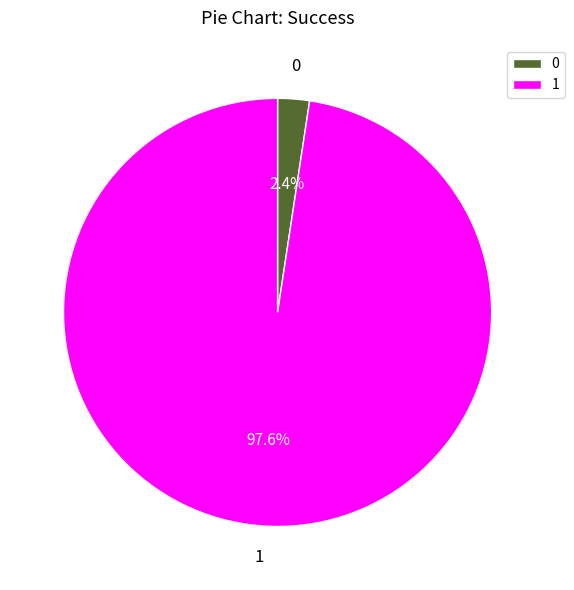

Which slice is the largest?

1